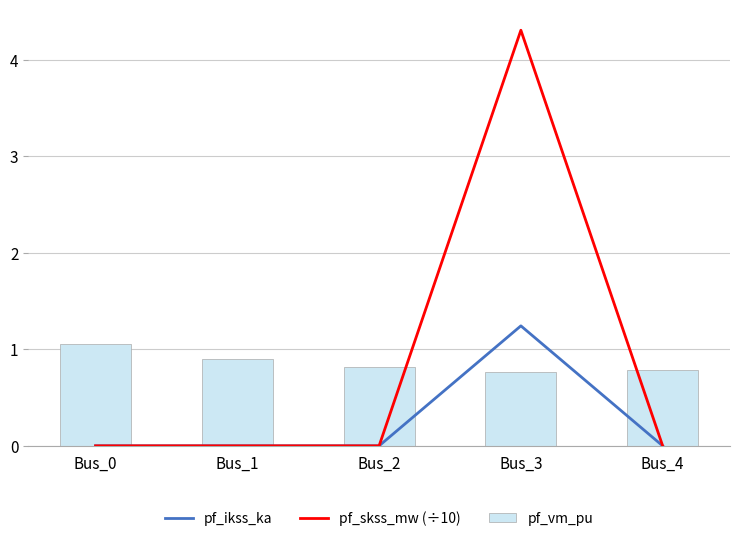

Rank the series by their maximum value, from lowest to highest.

pf_vm_pu, pf_ikss_ka, pf_skss_mw (÷10)